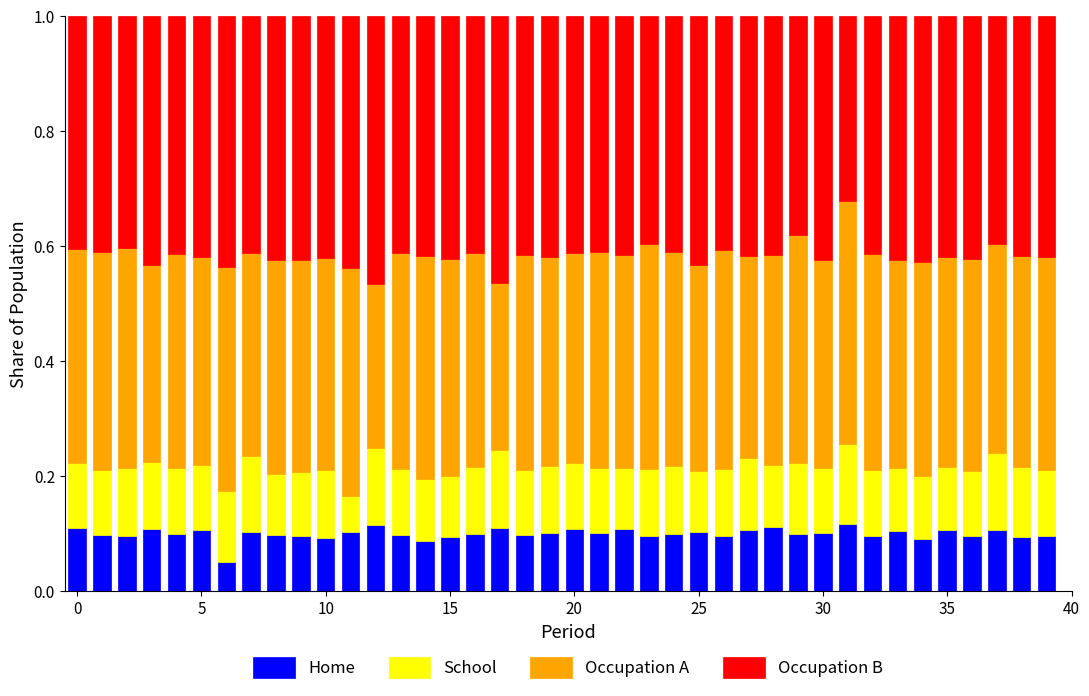

Count the Home values in the range 0 to 1.

40